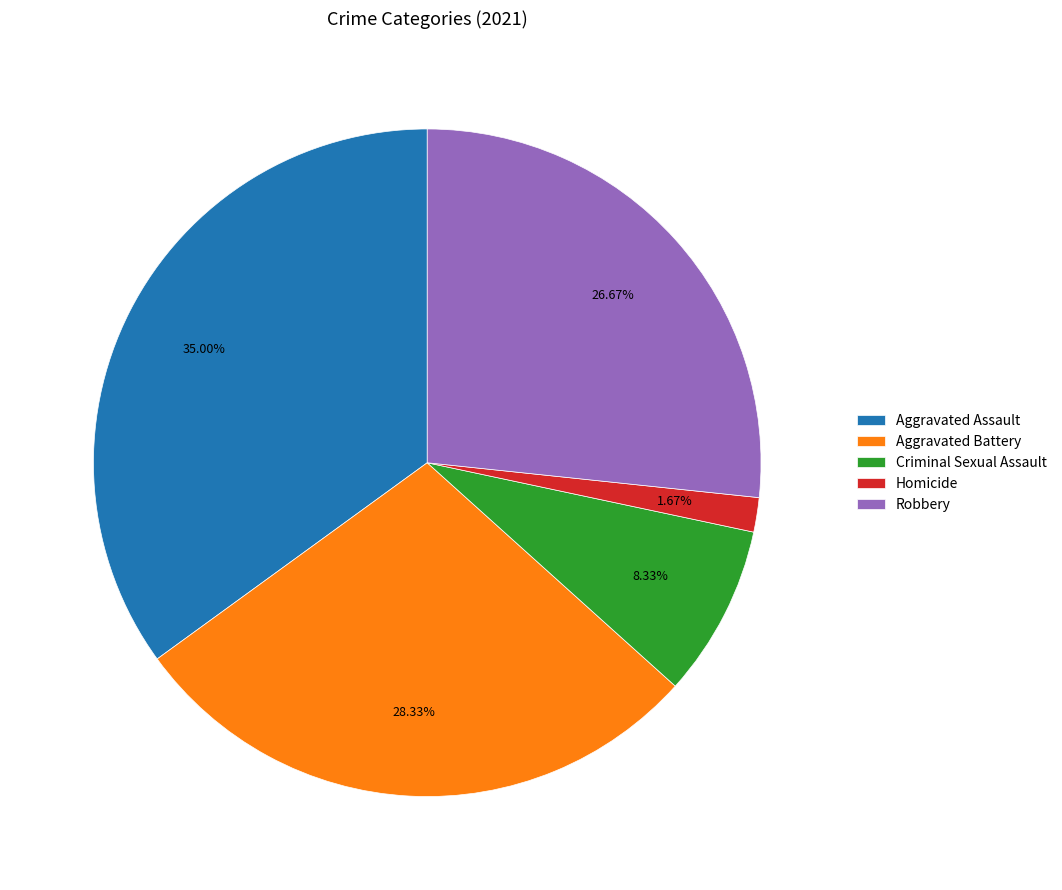

To the nearest percent, what is the difference between the Homicide and Aggravated Battery slice percentages?

27%